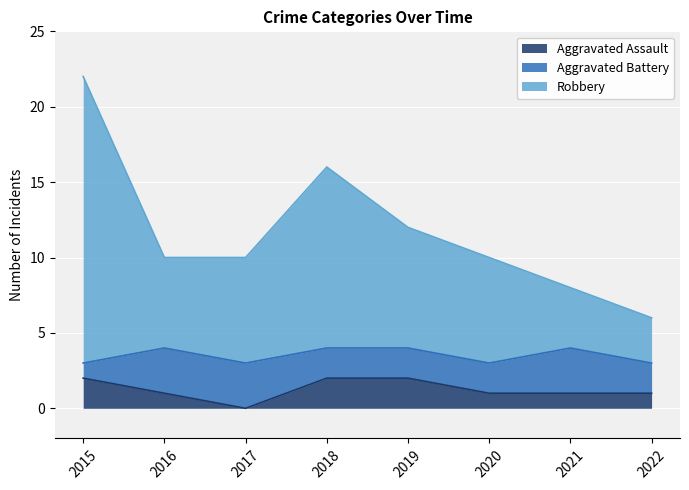

Which series has the widest spread of values?

Robbery